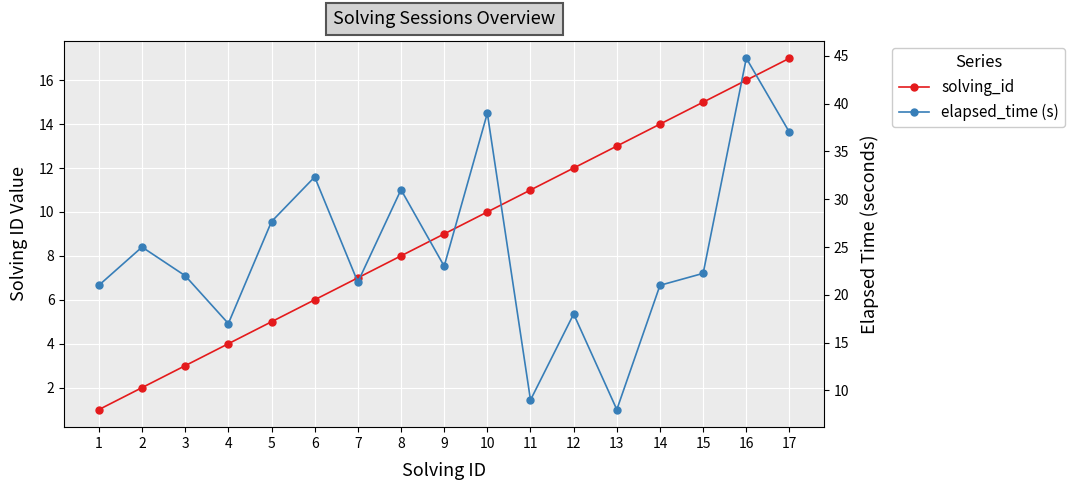

Is the value of elapsed_time (s) at 8 greater than the value of solving_id at 2?

Yes